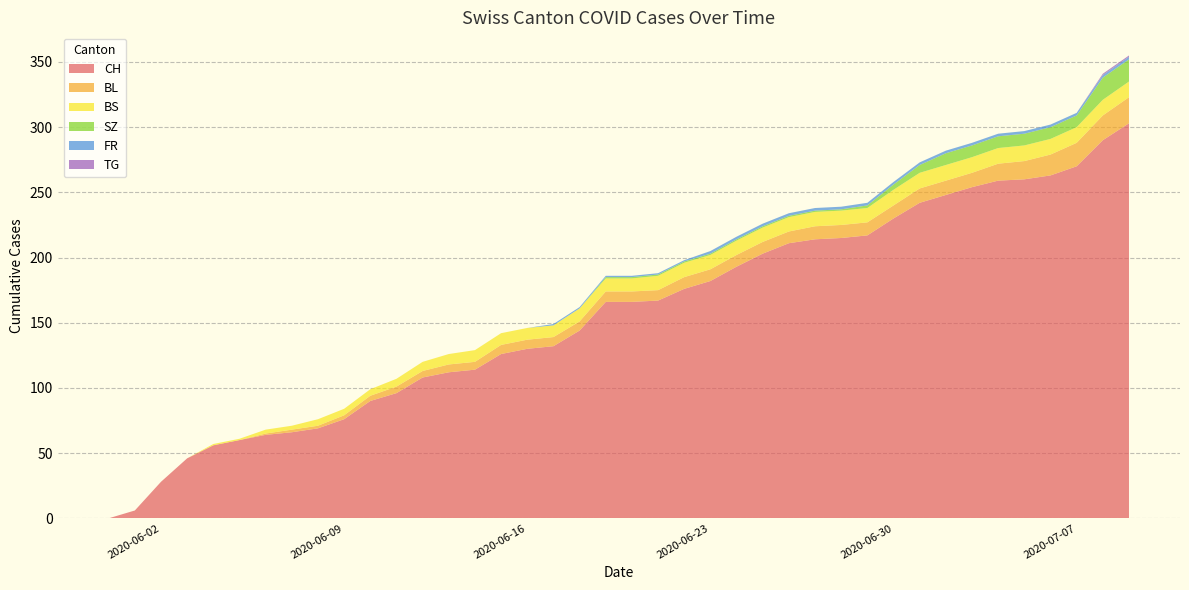

Reading left to right, list all the values displayed in this chart.

CH: 0	6	28	46	56	60	64	66	69	76	90	96	108	112	114	126	130	132	144	166	166	167	176	182	193	203	211	214	215	217	230	242	248	254	259	260	263	270	290	303
BL: 0	0	0	0	0	0	1	2	2	3	4	5	5	6	6	7	7	7	7	8	8	8	9	9	9	9	9	10	10	10	10	11	11	11	13	14	16	18	19	20
BS: 0	0	0	0	1	1	3	3	5	5	5	6	7	8	9	9	9	9	10	10	10	11	11	11	11	11	11	11	11	11	12	12	12	12	12	12	12	12	12	12
SZ: 0	0	0	0	0	0	0	0	0	0	0	0	0	0	0	0	0	0	0	1	1	1	1	1	1	1	1	1	1	2	4	6	9	9	9	9	9	9	17	17
FR: 0	0	0	0	0	0	0	0	0	0	0	0	0	0	0	0	0	1	1	1	1	1	1	2	2	2	2	2	2	2	2	2	2	2	2	2	2	2	2	2
TG: 0	0	0	0	0	0	0	0	0	0	0	0	0	0	0	0	0	0	0	0	0	0	0	0	0	0	0	0	0	0	0	0	0	0	0	0	0	0	1	1